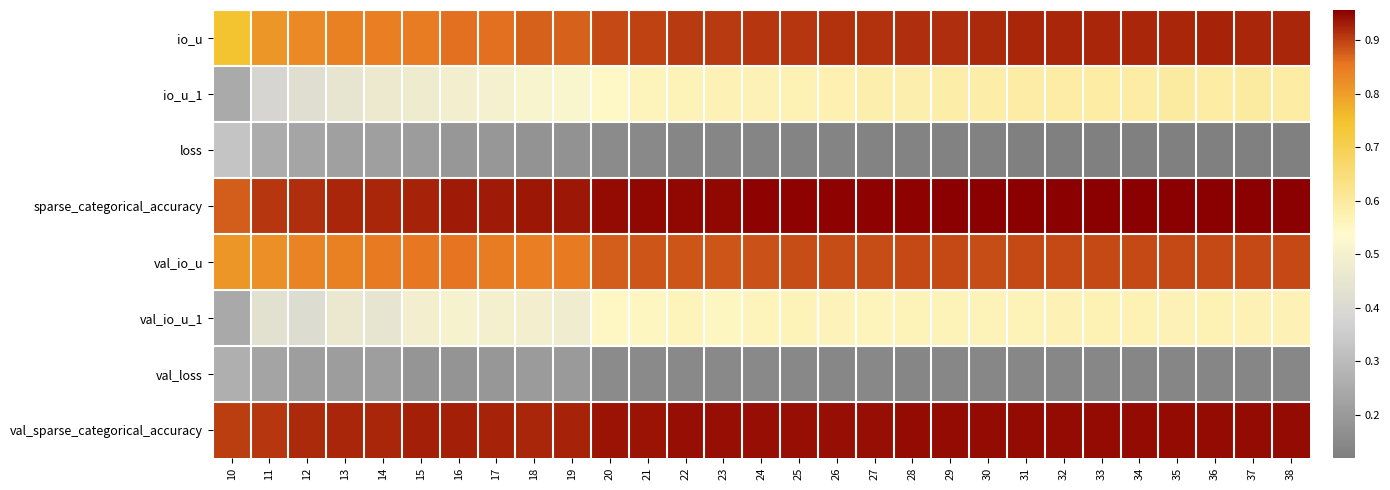

Reading right to left, list all the values displayed in this chart.

io_u: 38=0.9	37=0.9	36=0.9	35=0.9	34=0.9	33=0.9	32=0.9	31=0.9	30=0.9	29=0.9	28=0.9	27=0.9	26=0.9	25=0.9	24=0.9	23=0.9	22=0.9	21=0.9	20=0.9	19=0.9	18=0.9	17=0.9	16=0.9	15=0.8	14=0.8	13=0.8	12=0.8	11=0.8	10=0.7
io_u_1: 38=0.6	37=0.6	36=0.6	35=0.6	34=0.6	33=0.6	32=0.6	31=0.6	30=0.6	29=0.6	28=0.6	27=0.6	26=0.6	25=0.6	24=0.6	23=0.6	22=0.6	21=0.6	20=0.5	19=0.5	18=0.5	17=0.5	16=0.5	15=0.5	14=0.5	13=0.4	12=0.4	11=0.4	10=0.2
loss: 38=0.1	37=0.1	36=0.1	35=0.1	34=0.1	33=0.1	32=0.1	31=0.1	30=0.1	29=0.1	28=0.1	27=0.1	26=0.1	25=0.1	24=0.1	23=0.1	22=0.1	21=0.1	20=0.2	19=0.2	18=0.2	17=0.2	16=0.2	15=0.2	14=0.2	13=0.2	12=0.2	11=0.3	10=0.3
sparse_categorical_accuracy: 38=1.0	37=1.0	36=1.0	35=1.0	34=1.0	33=1.0	32=1.0	31=1.0	30=1.0	29=1.0	28=1.0	27=1.0	26=1.0	25=1.0	24=1.0	23=0.9	22=0.9	21=0.9	20=0.9	19=0.9	18=0.9	17=0.9	16=0.9	15=0.9	14=0.9	13=0.9	12=0.9	11=0.9	10=0.9
val_io_u: 38=0.9	37=0.9	36=0.9	35=0.9	34=0.9	33=0.9	32=0.9	31=0.9	30=0.9	29=0.9	28=0.9	27=0.9	26=0.9	25=0.9	24=0.9	23=0.9	22=0.9	21=0.9	20=0.9	19=0.8	18=0.8	17=0.8	16=0.9	15=0.9	14=0.9	13=0.8	12=0.8	11=0.8	10=0.8
val_io_u_1: 38=0.6	37=0.6	36=0.6	35=0.6	34=0.6	33=0.6	32=0.6	31=0.6	30=0.6	29=0.6	28=0.6	27=0.6	26=0.6	25=0.6	24=0.6	23=0.6	22=0.6	21=0.6	20=0.5	19=0.5	18=0.5	17=0.5	16=0.5	15=0.5	14=0.4	13=0.5	12=0.4	11=0.4	10=0.2
val_loss: 38=0.1	37=0.1	36=0.1	35=0.1	34=0.1	33=0.1	32=0.1	31=0.1	30=0.1	29=0.1	28=0.1	27=0.1	26=0.1	25=0.1	24=0.1	23=0.2	22=0.2	21=0.2	20=0.2	19=0.2	18=0.2	17=0.2	16=0.2	15=0.2	14=0.2	13=0.2	12=0.2	11=0.2	10=0.3
val_sparse_categorical_accuracy: 38=0.9	37=0.9	36=0.9	35=0.9	34=0.9	33=0.9	32=0.9	31=0.9	30=0.9	29=0.9	28=0.9	27=0.9	26=0.9	25=0.9	24=0.9	23=0.9	22=0.9	21=0.9	20=0.9	19=0.9	18=0.9	17=0.9	16=0.9	15=0.9	14=0.9	13=0.9	12=0.9	11=0.9	10=0.9